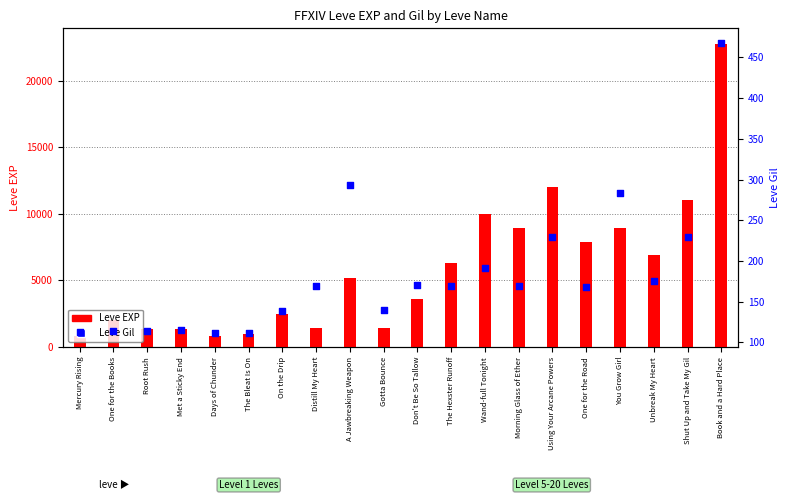

What are all the series names shown in the legend?

Leve EXP, Leve Gil